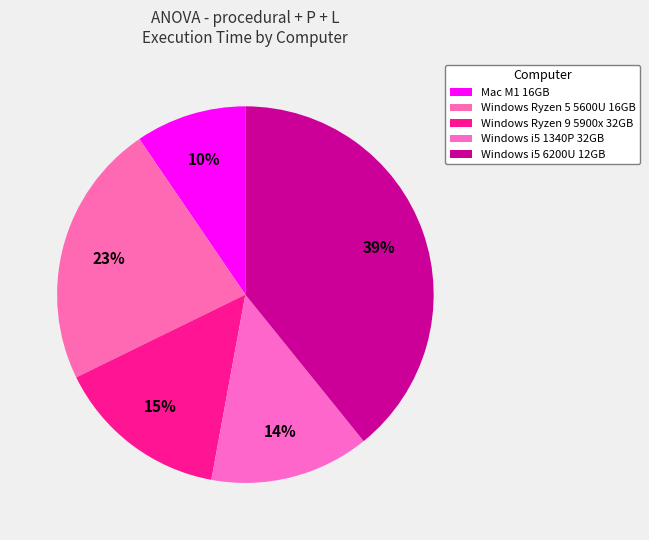

How many segments does this pie chart have?

5